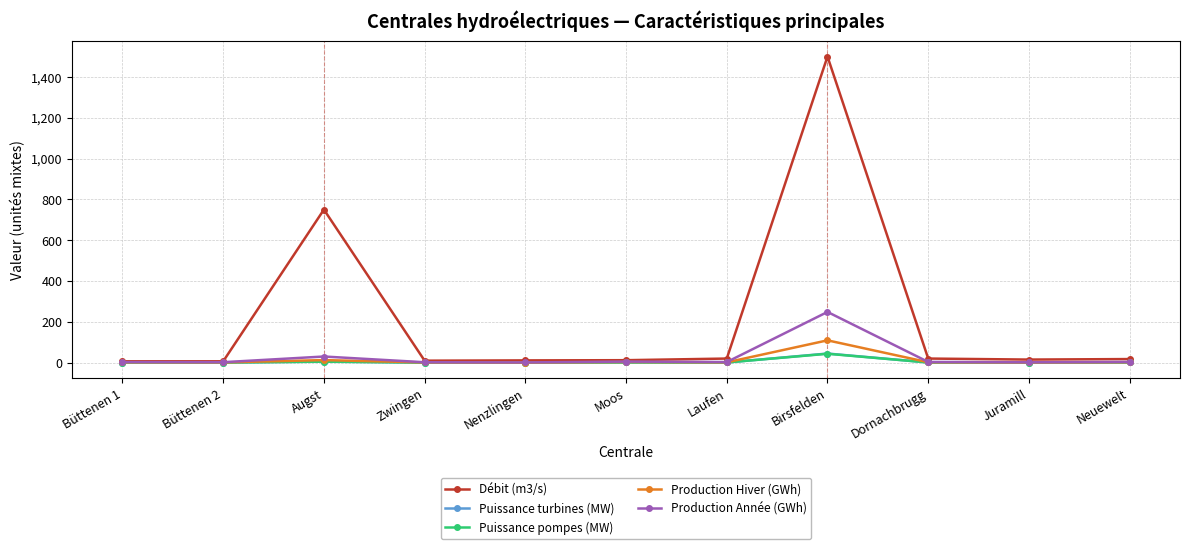

What is the label of the 6th point from the left?

Moos